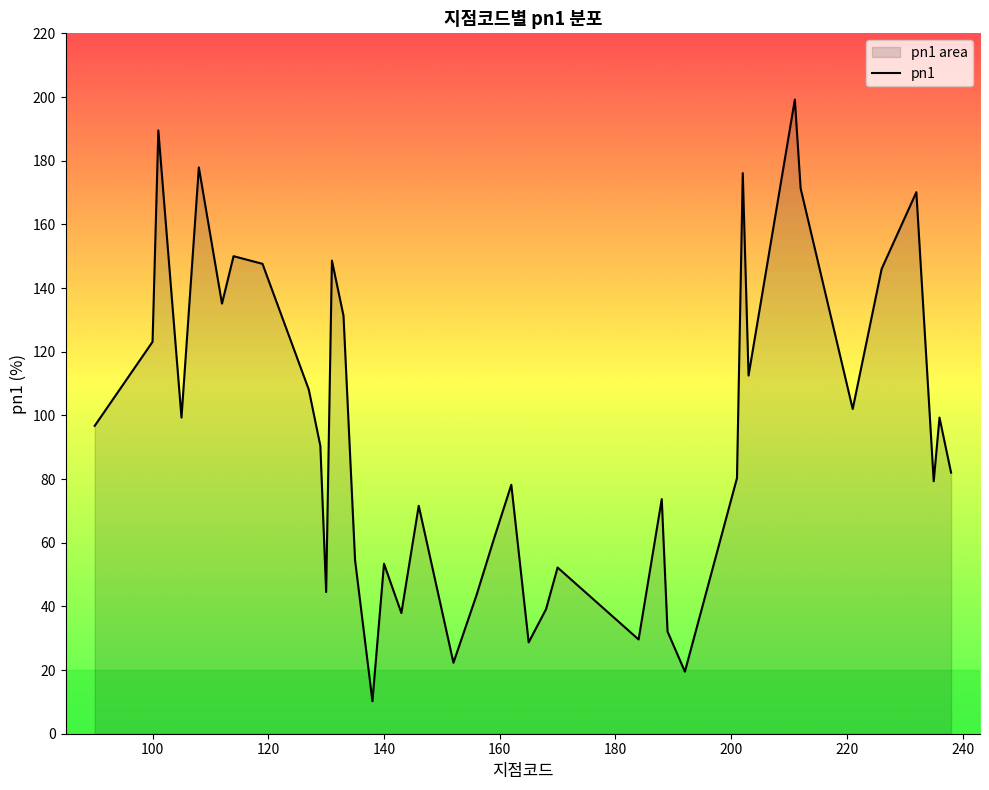

What is the smallest value displayed?

10.2